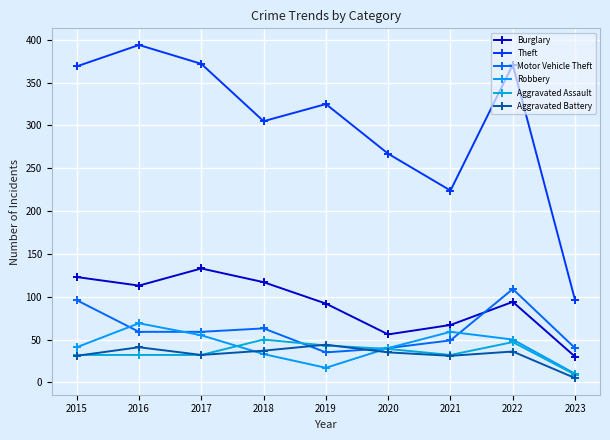

Which series has the widest spread of values?

Theft